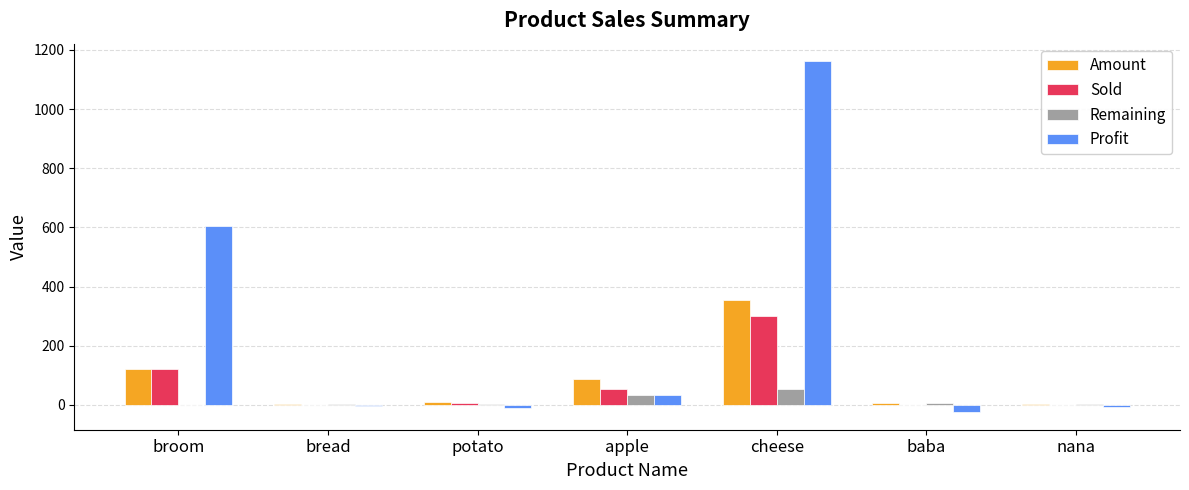

What is the average value of the Remaining series?

14.6